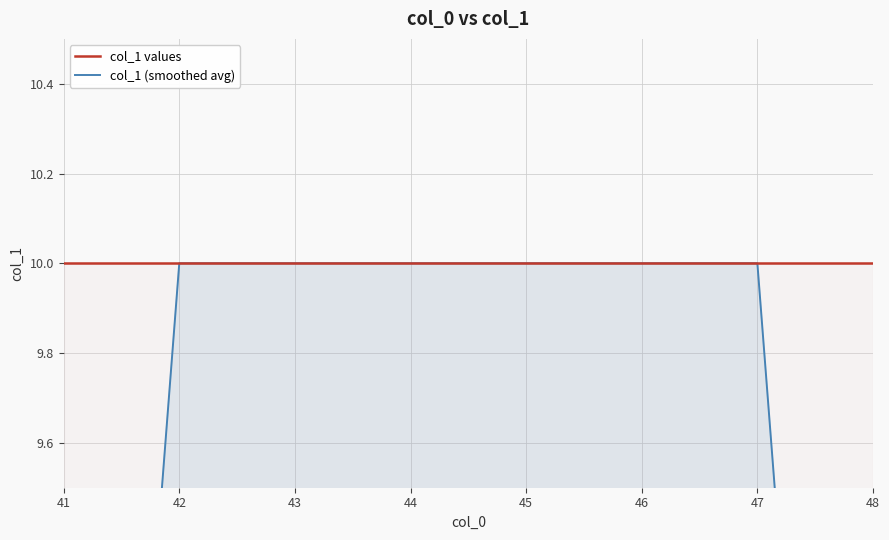

True or false: col_1 (smoothed avg) has more than 2 interior local peaks.

False